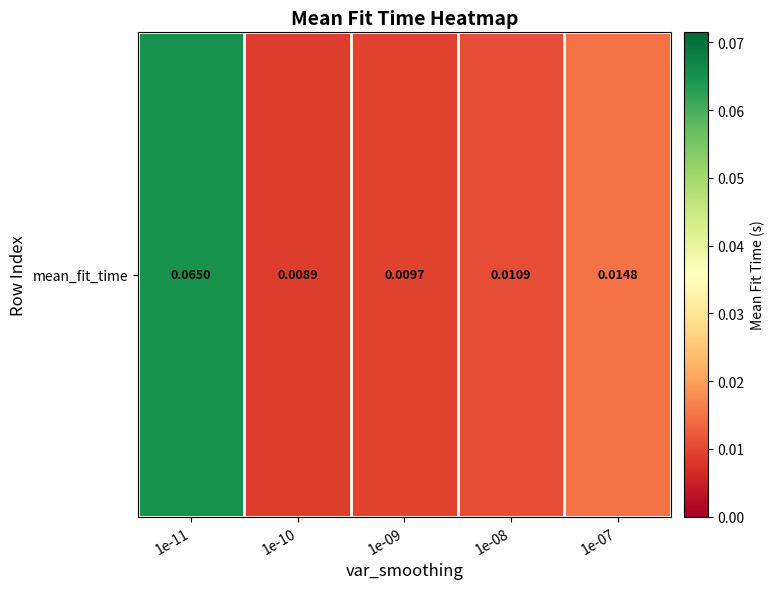

Reading left to right, extract all data points from this chart.

1e-11=0.1	1e-10=0.0	1e-09=0.0	1e-08=0.0	1e-07=0.0